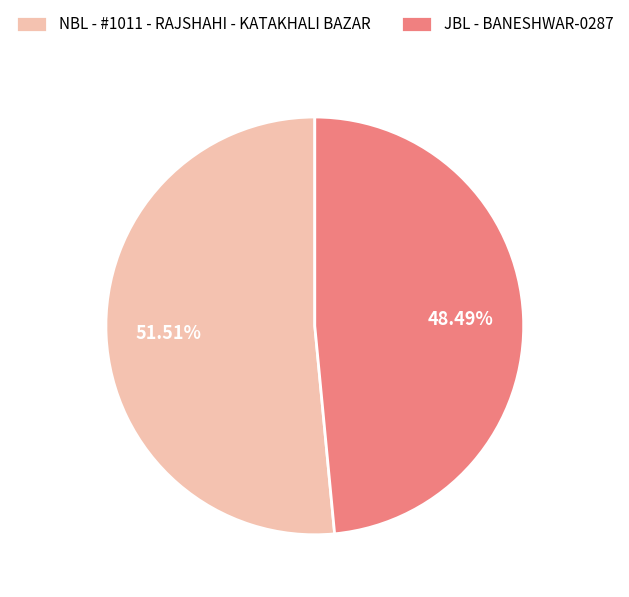

Which slice represents more than half of the pie?

NBL - #1011 - RAJSHAHI - KATAKHALI BAZAR